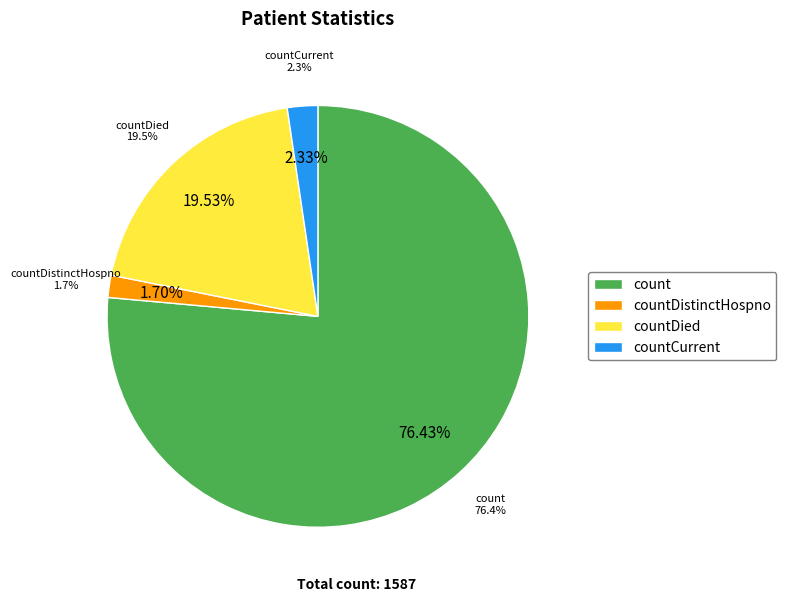

Which has a higher value, count or countCurrentSuspected?

count